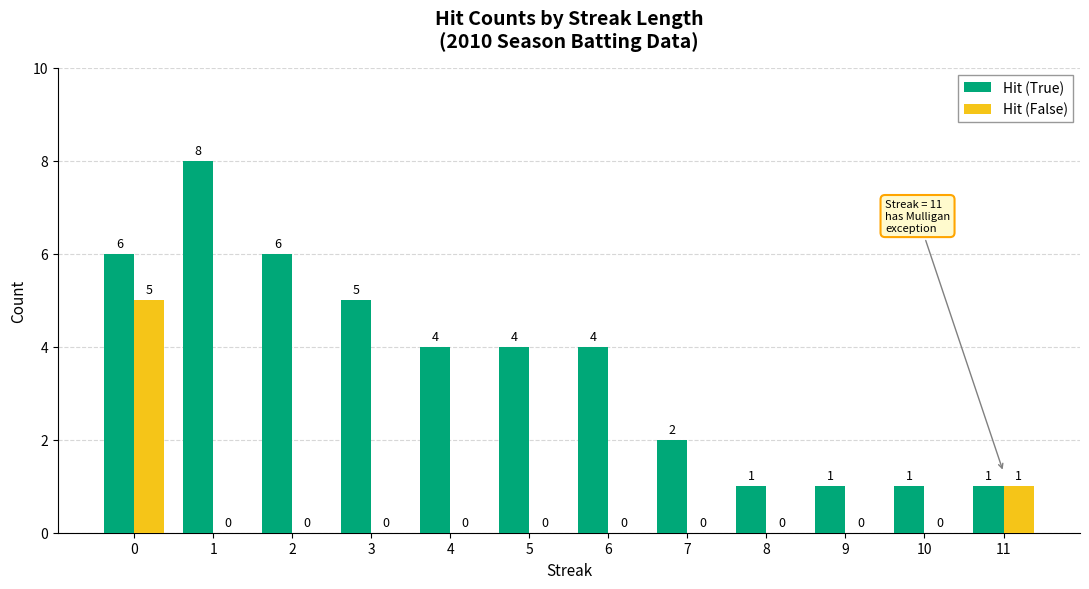

Which series has the widest spread of values?

Hit (True)